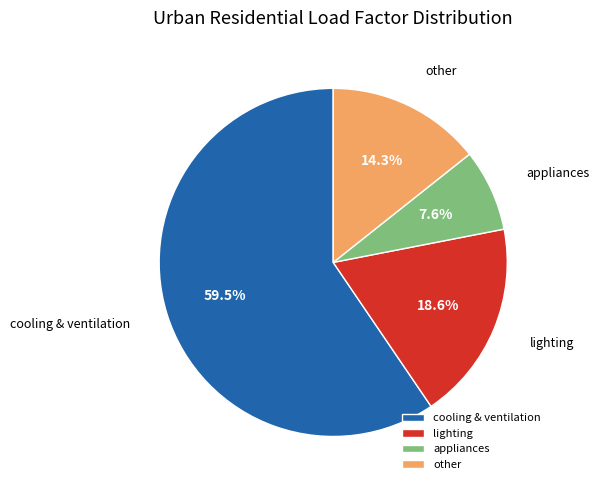

Approximately how many times larger is the value at appliances compared to lighting?

0.4